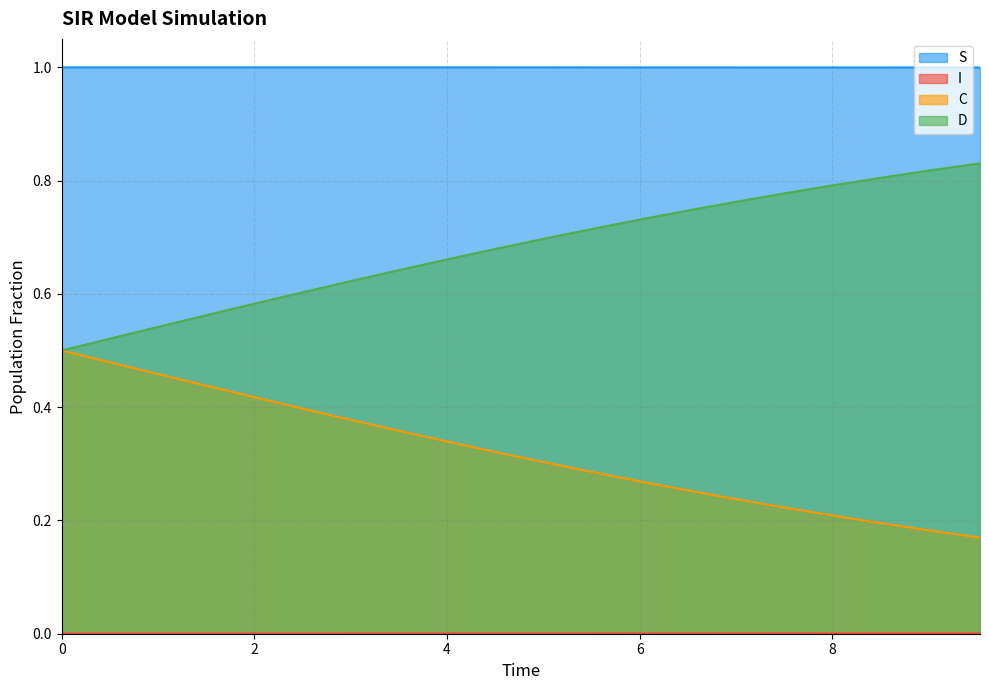

True or false: S has a value of 1.0 at 8.528428093645484.

True